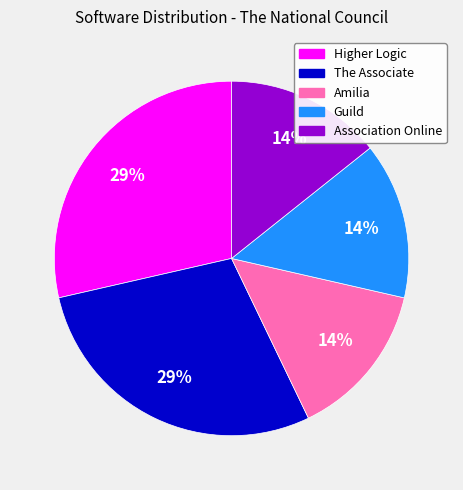

What percentage is the The Associate slice, to the nearest percent?

29%